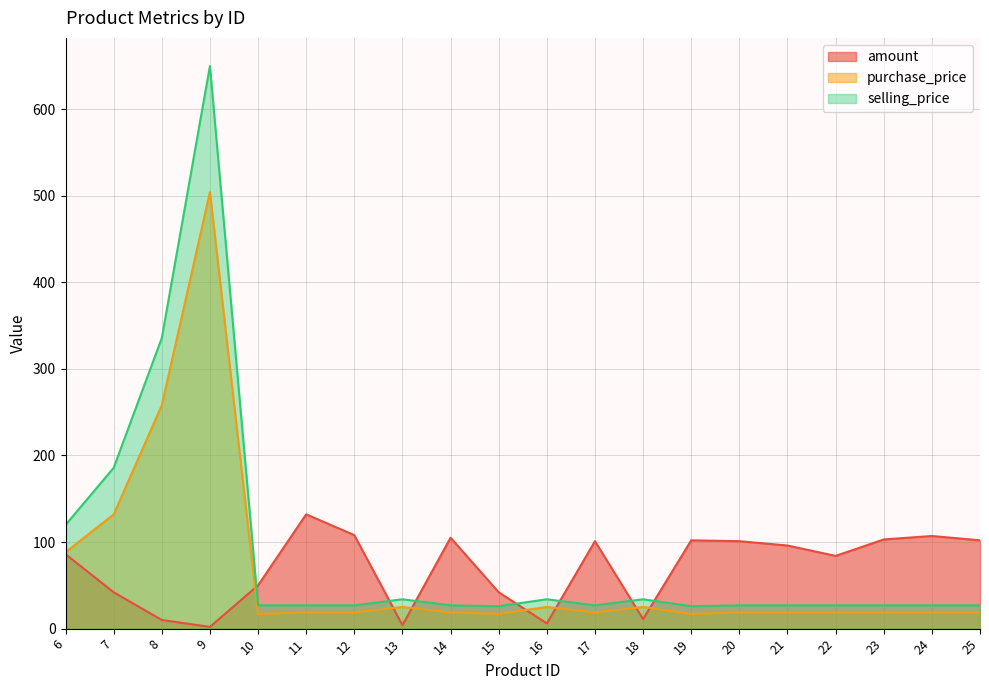

True or false: selling_price has more than 1 points higher than both neighbors.

True